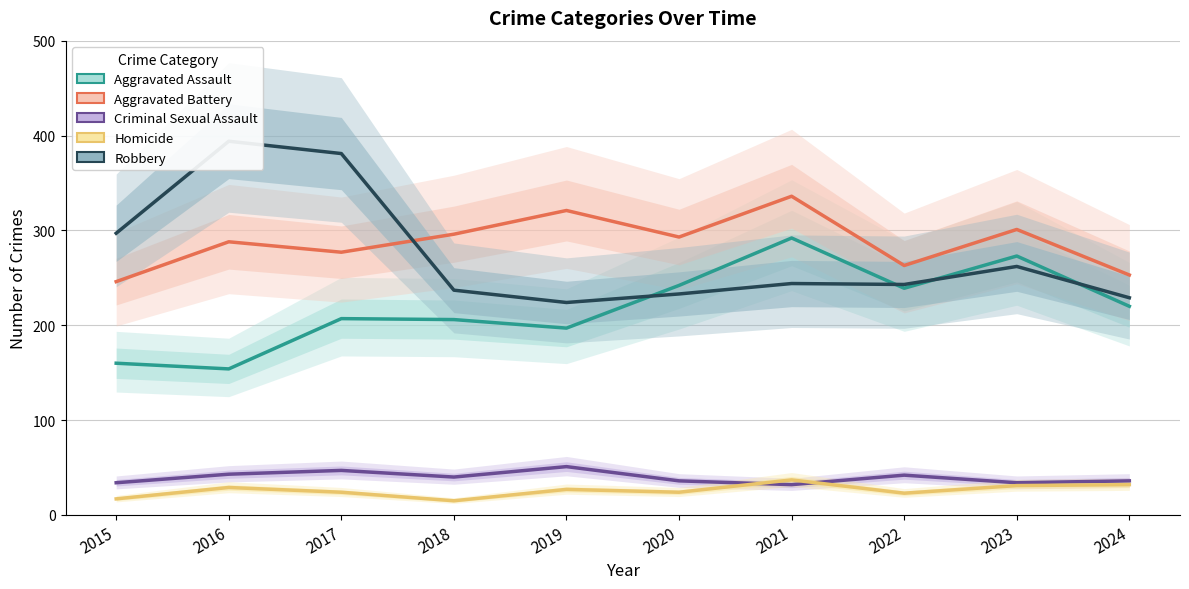

Does the chart display data point markers on the line(s)?

No